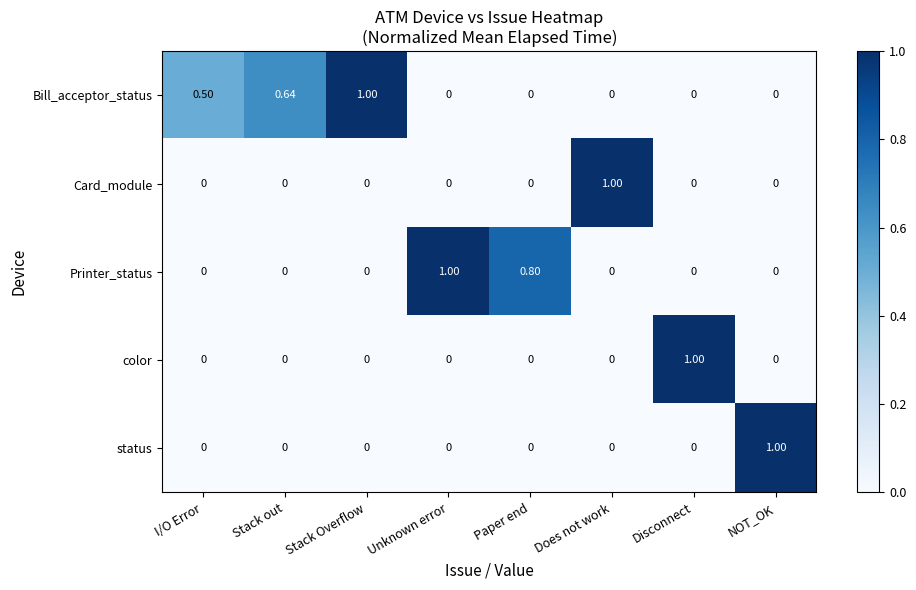

Which category has the highest value in the status series?

NOT_OK